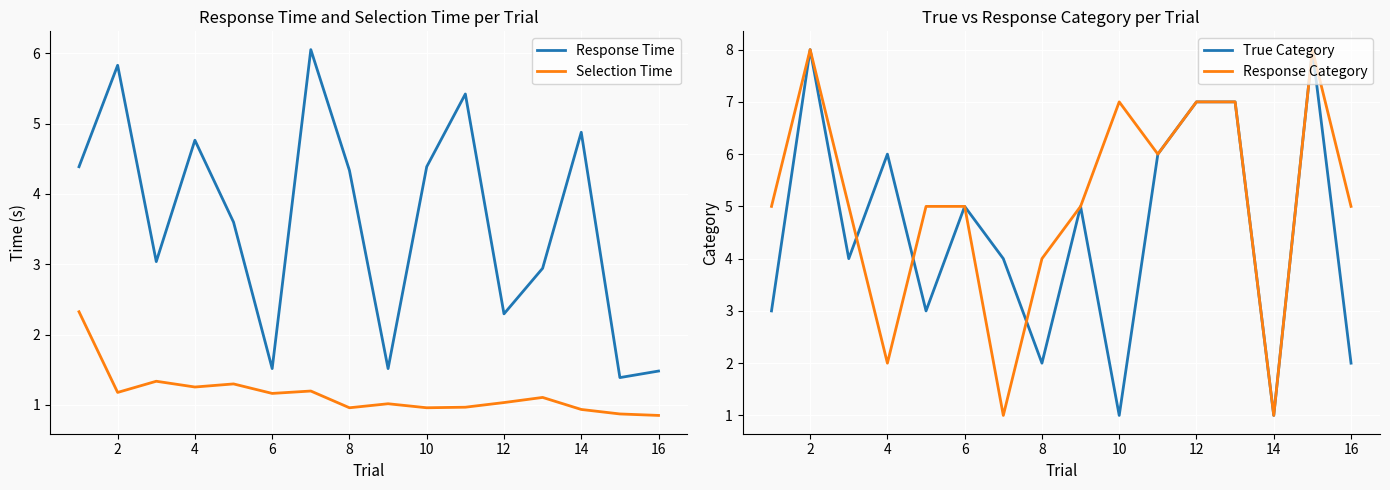

In True Category, how many points are higher than both neighbors (excluding endpoints)?

5